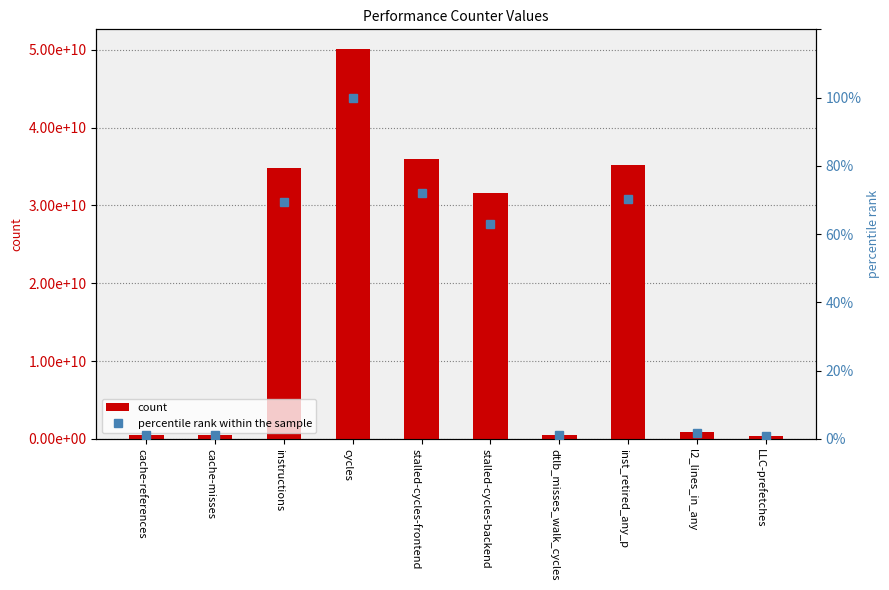

Does the chart contain stacked bars?

No